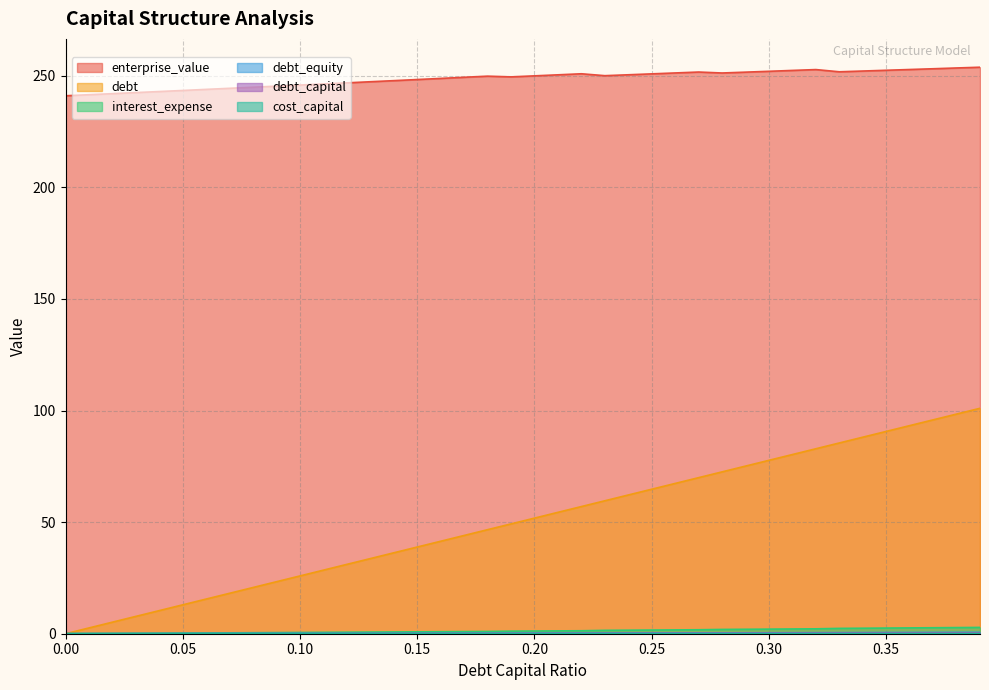

What is the greatest value displayed?

253.8